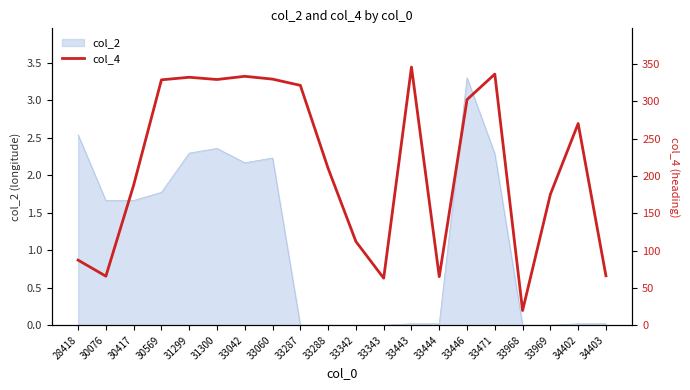

Where does the data first go above 270?

30569